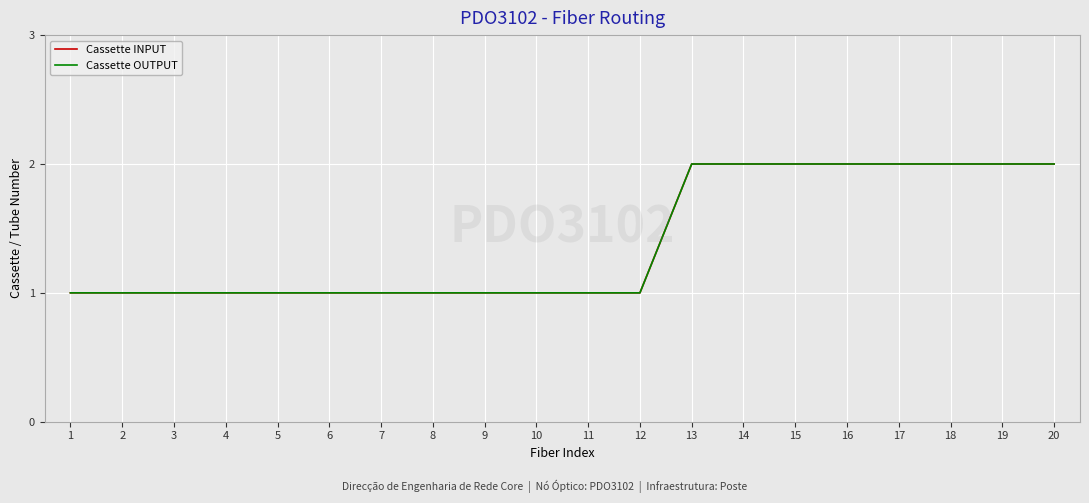

At how many categories does at least one series exceed 1?

8